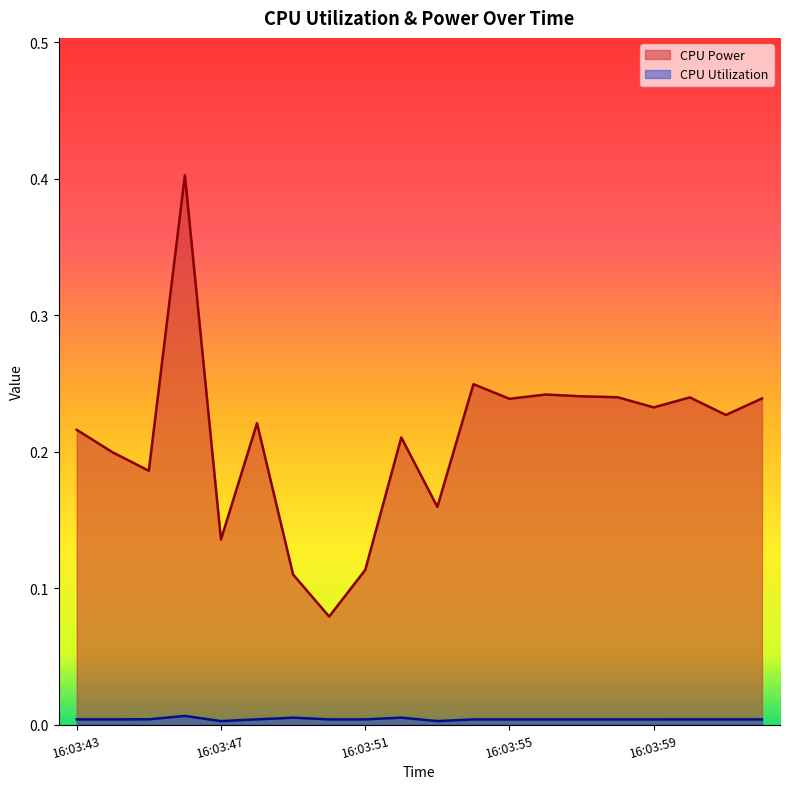

True or false: CPU Utilization has more than 1 interior local peaks.

True